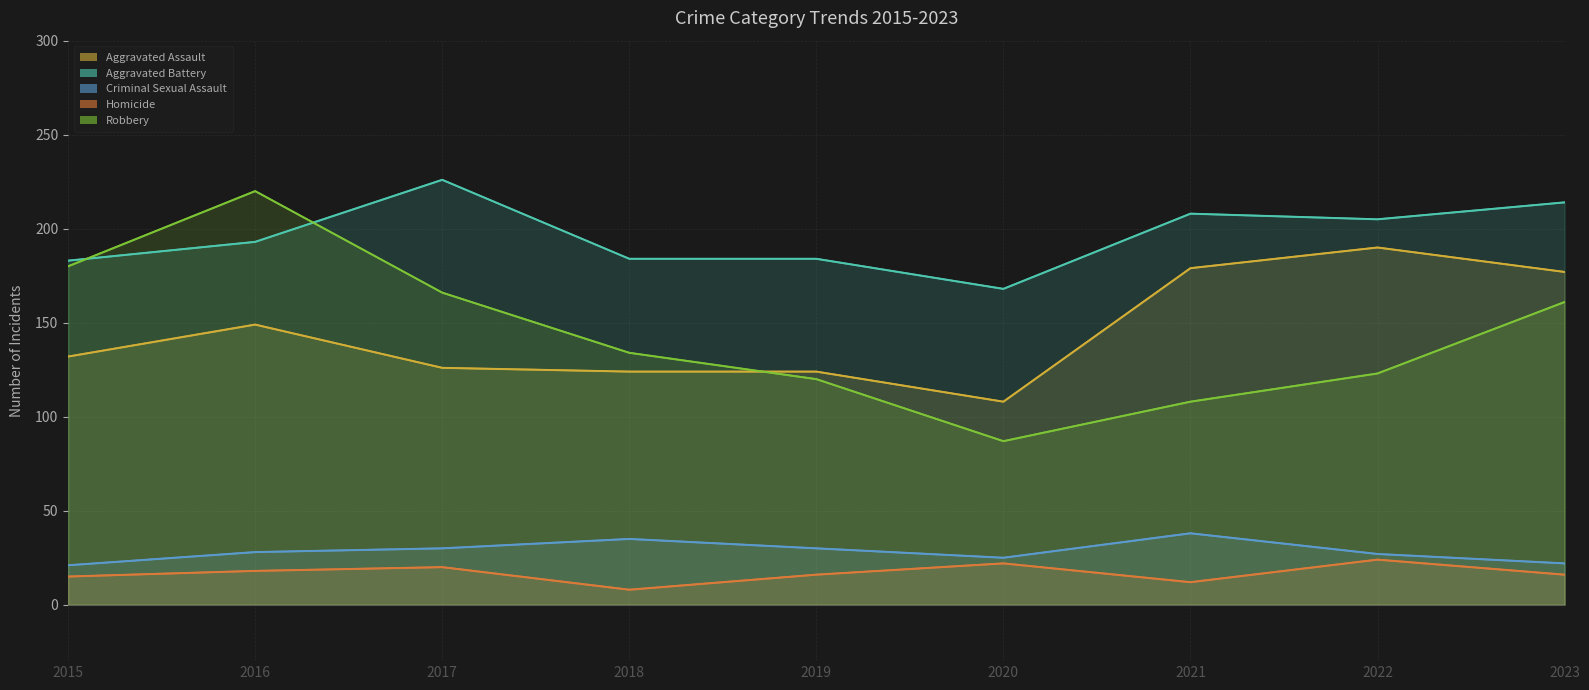

List the labels in order of Aggravated Assault value, smallest first.

2020, 2018, 2019, 2017, 2015, 2016, 2023, 2021, 2022